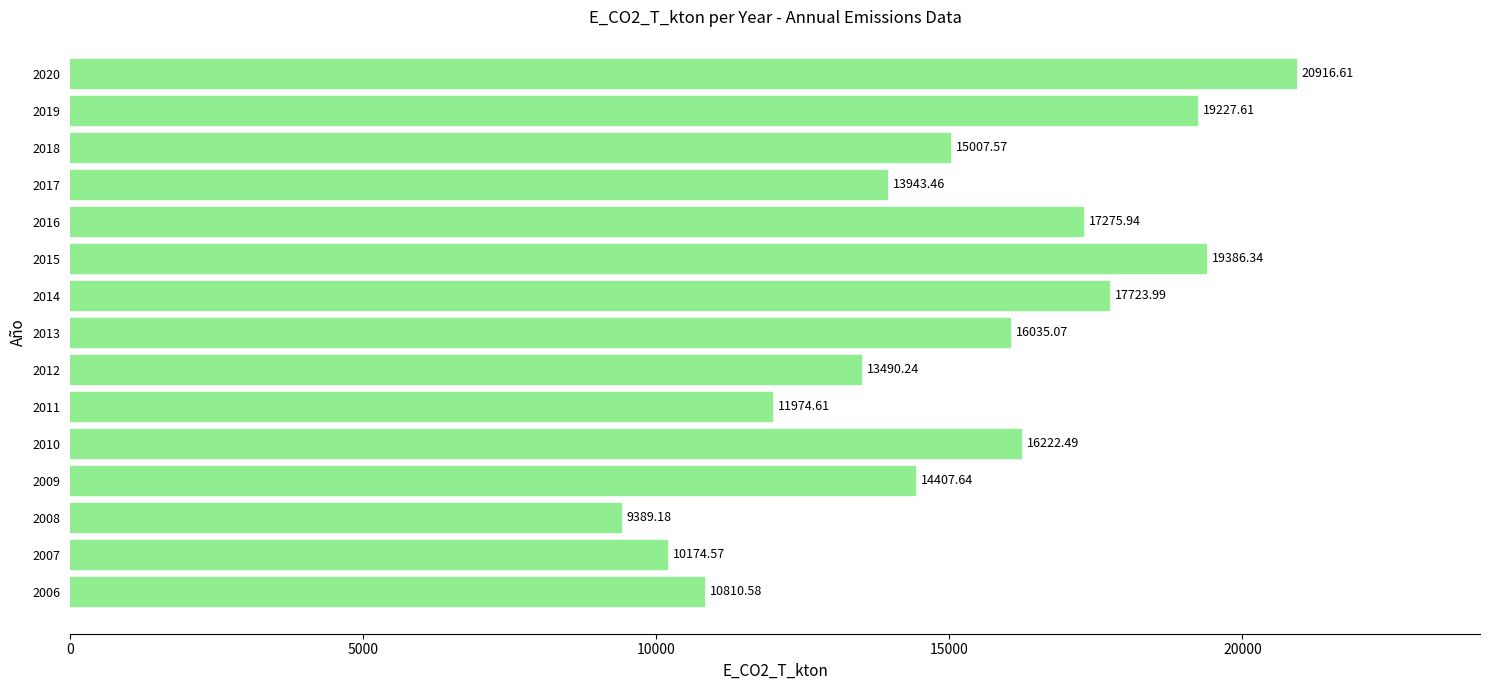

Does the chart contain stacked bars?

No